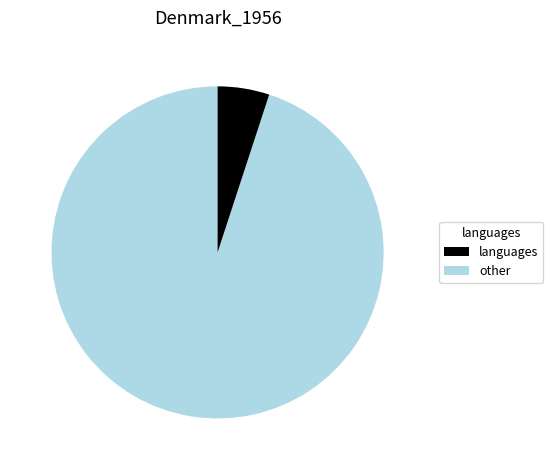

Is there a majority slice in this chart?

Yes